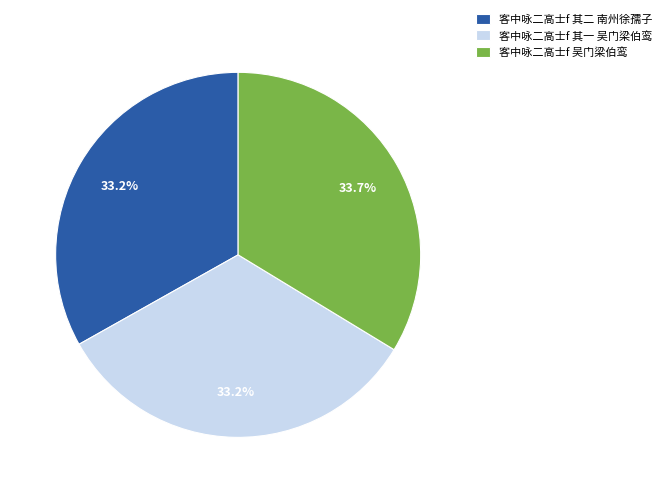

What percentage is the 客中咏二高士f 吴门梁伯鸾 slice, to the nearest percent?

34%